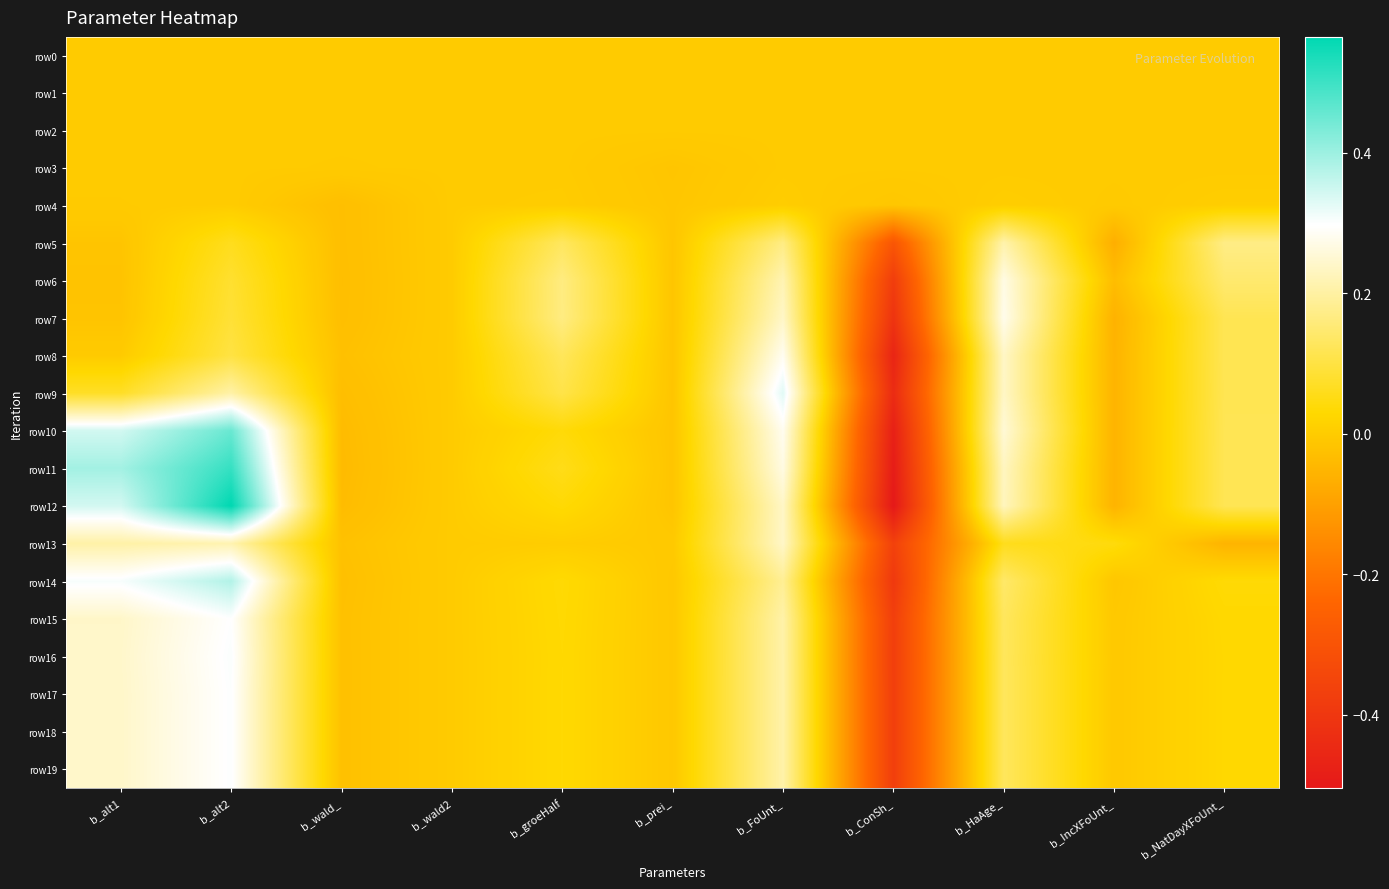

Rank the series at b_wald_ from highest to lowest value.

row0, row1, row2, row3, row13, row15, row19, row18, row17, row16, row8, row14, row4, row5, row7, row6, row9, row12, row10, row11